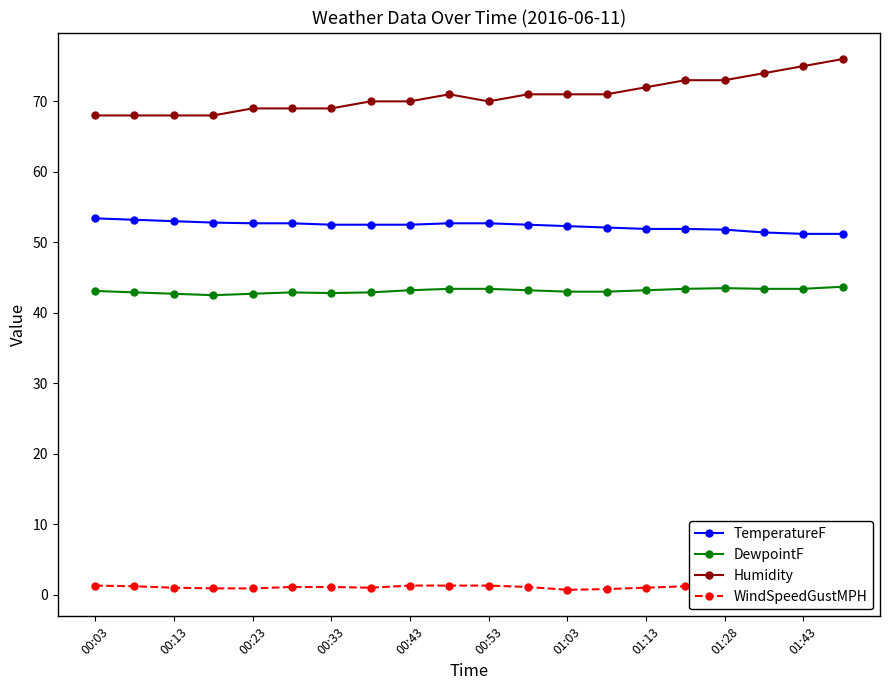

How many distinct data groups are displayed?

4